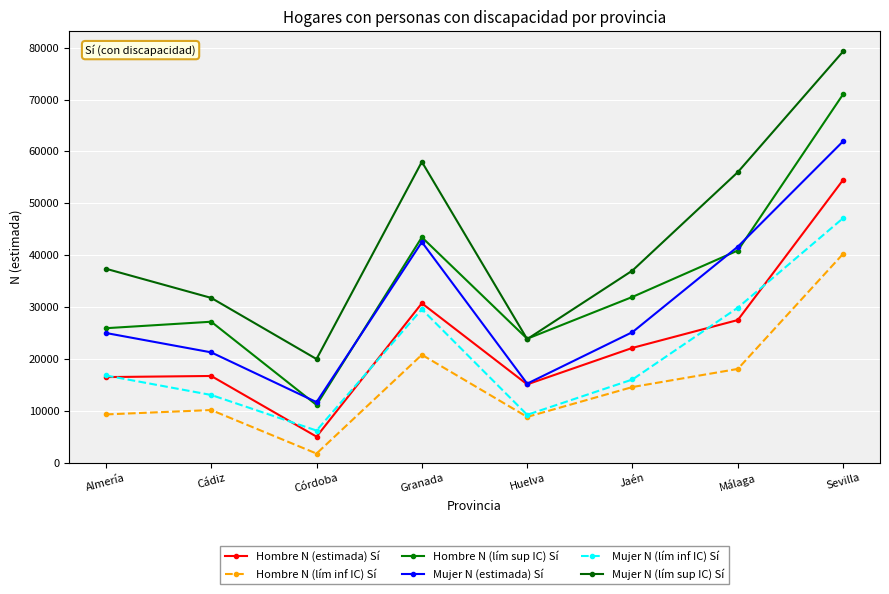

What is the total value across all series at Córdoba?

56046